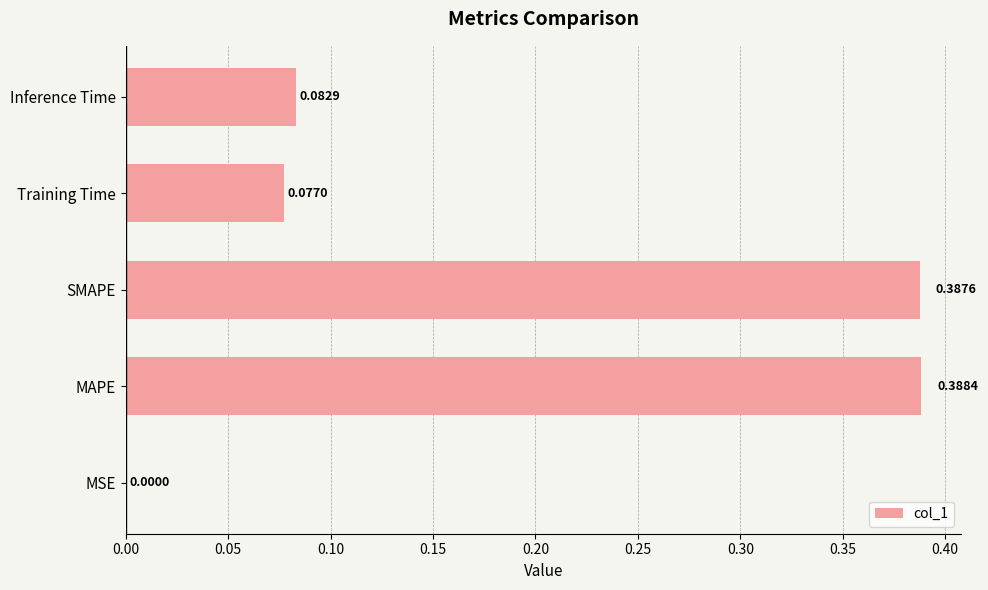

What is the sum of the values at Inference Time and SMAPE?

0.5